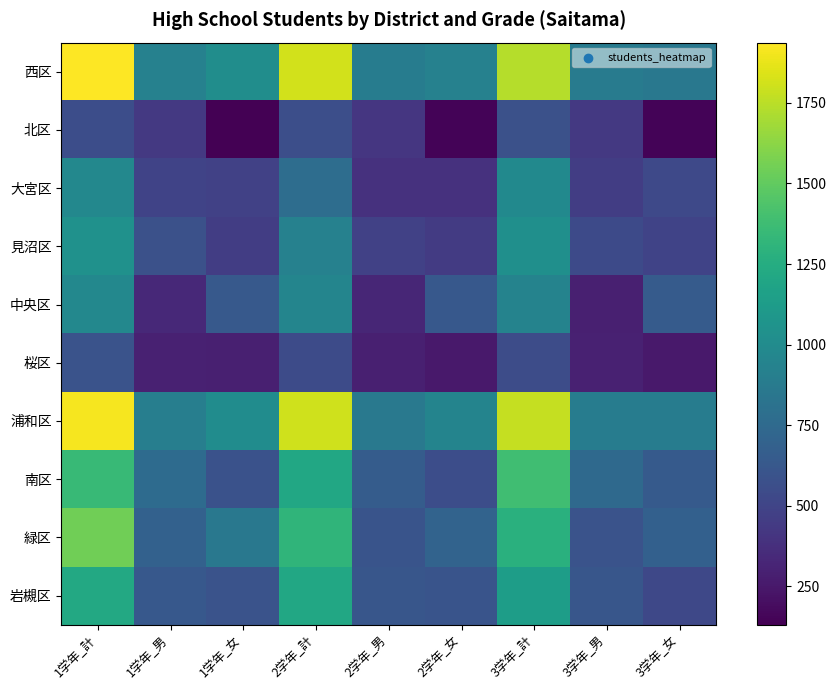

At which category does the chart reach its minimum across all series?

1学年_女